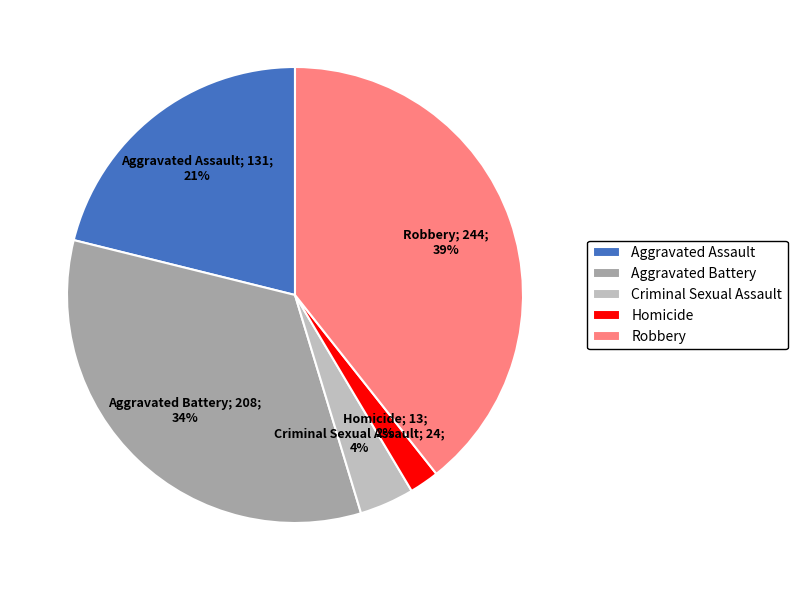

To the nearest percent, what percentage of the pie is Aggravated Assault?

21%